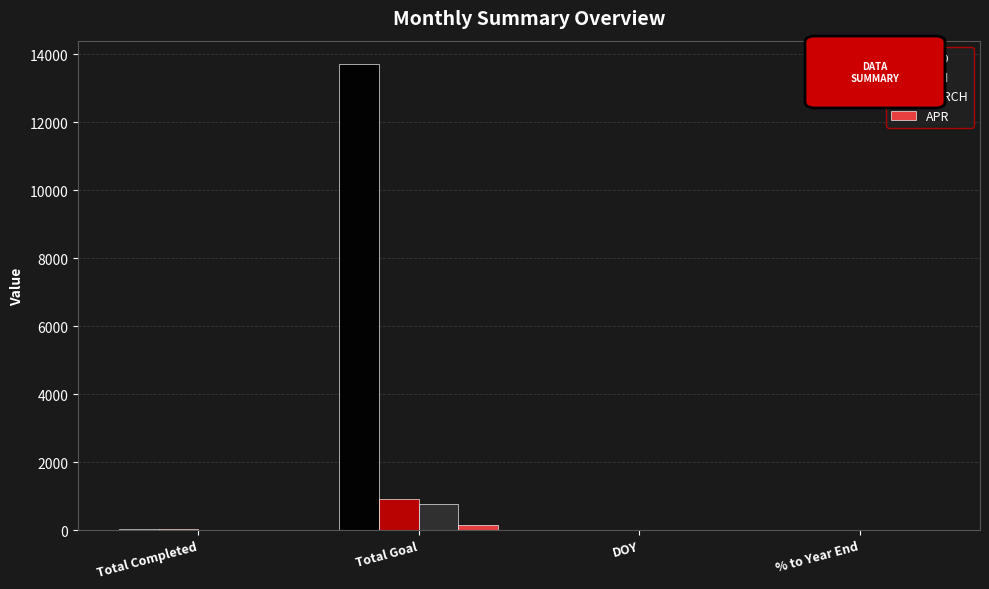

Where is YTD nearest to the value 6860?

Total Completed